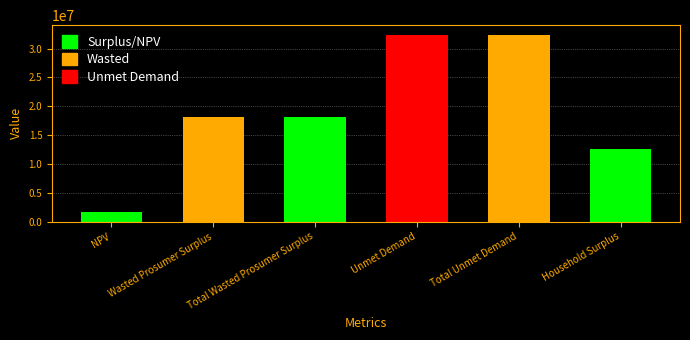

Reading right to left, transcribe all the data shown in this chart.

Household Surplus=12504956.4	Total Unmet Demand=32453085.2	Unmet Demand=32453085.2	Total Wasted Prosumer Surplus=18094858.4	Wasted Prosumer Surplus=18094858.4	NPV=1587223.1